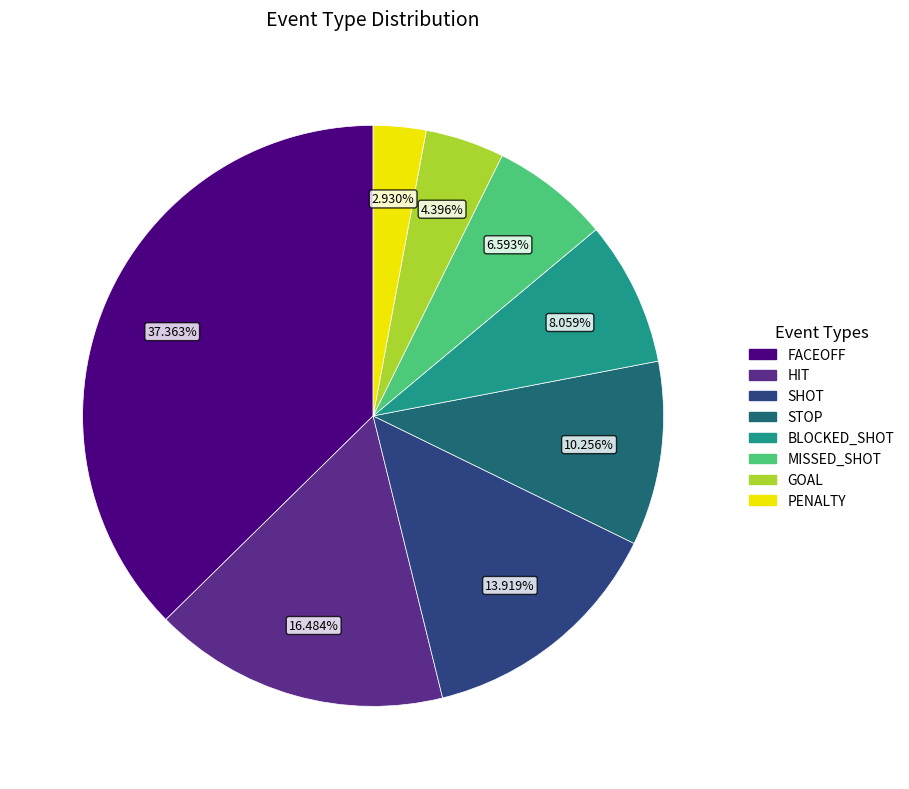

What percentage do BLOCKED_SHOT and STOP together represent?

18.3%